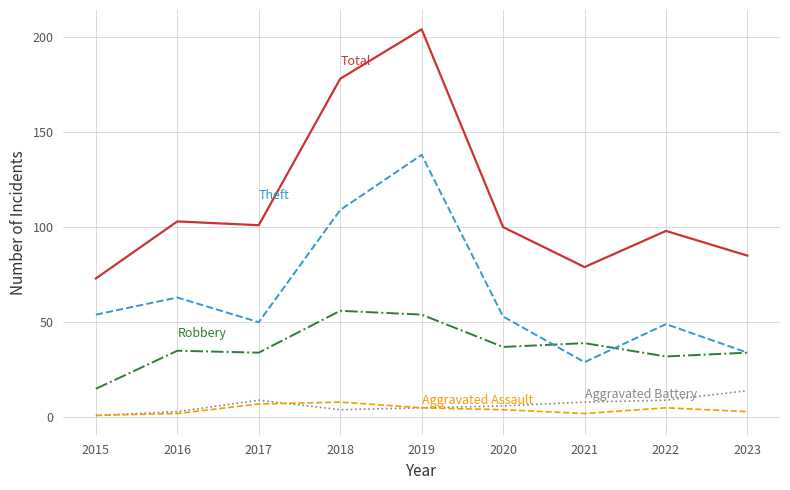

What is the maximum value shown in the chart?

204